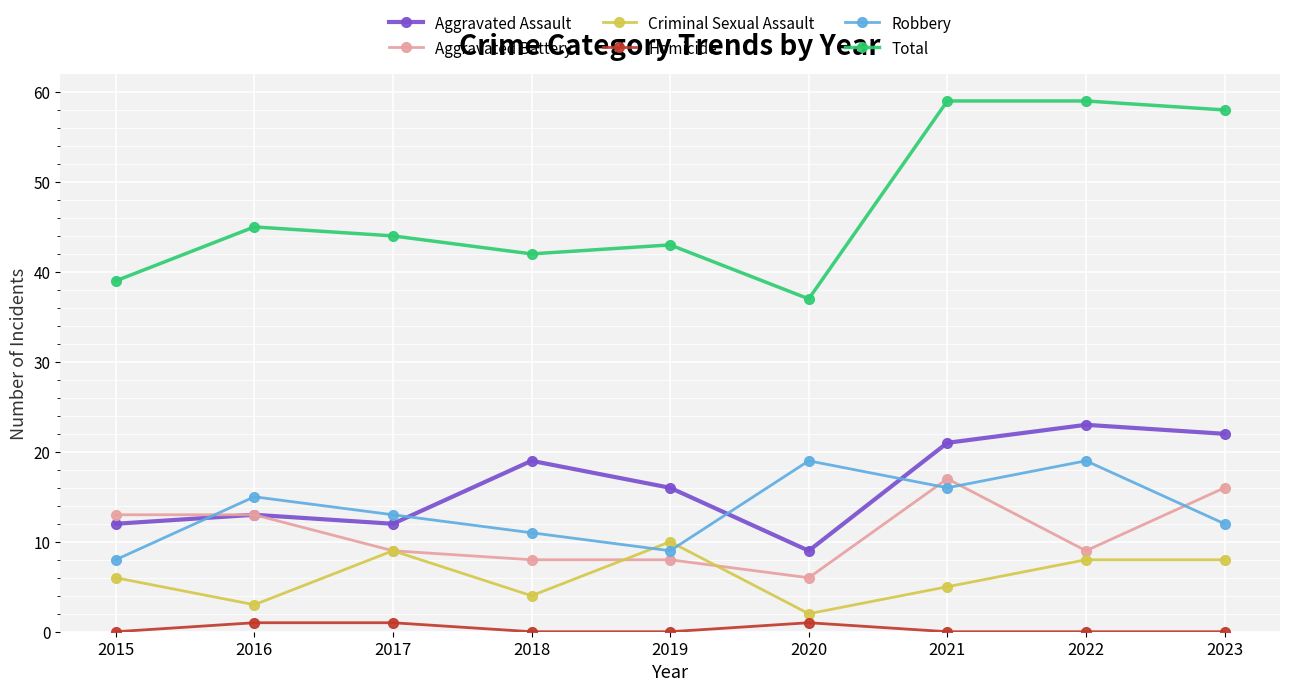

How many lines are shown in the chart?

6